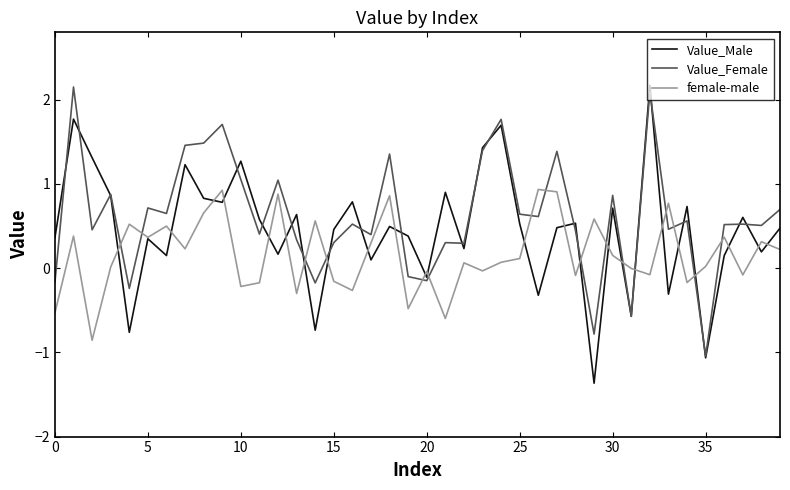

Which series ends up on top after the final intersection of Value_Male and female-male?

Value_Male